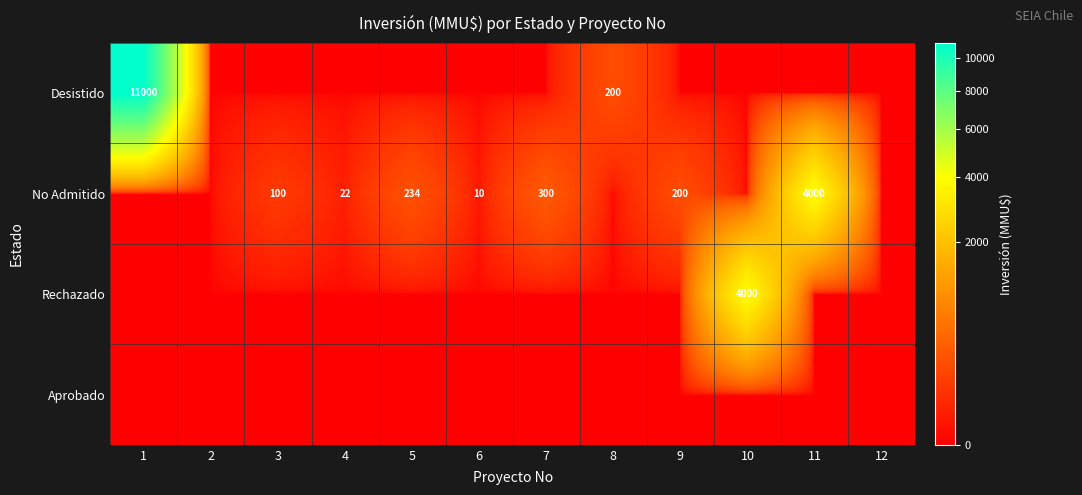

At which category is the sum across all series the highest?

1